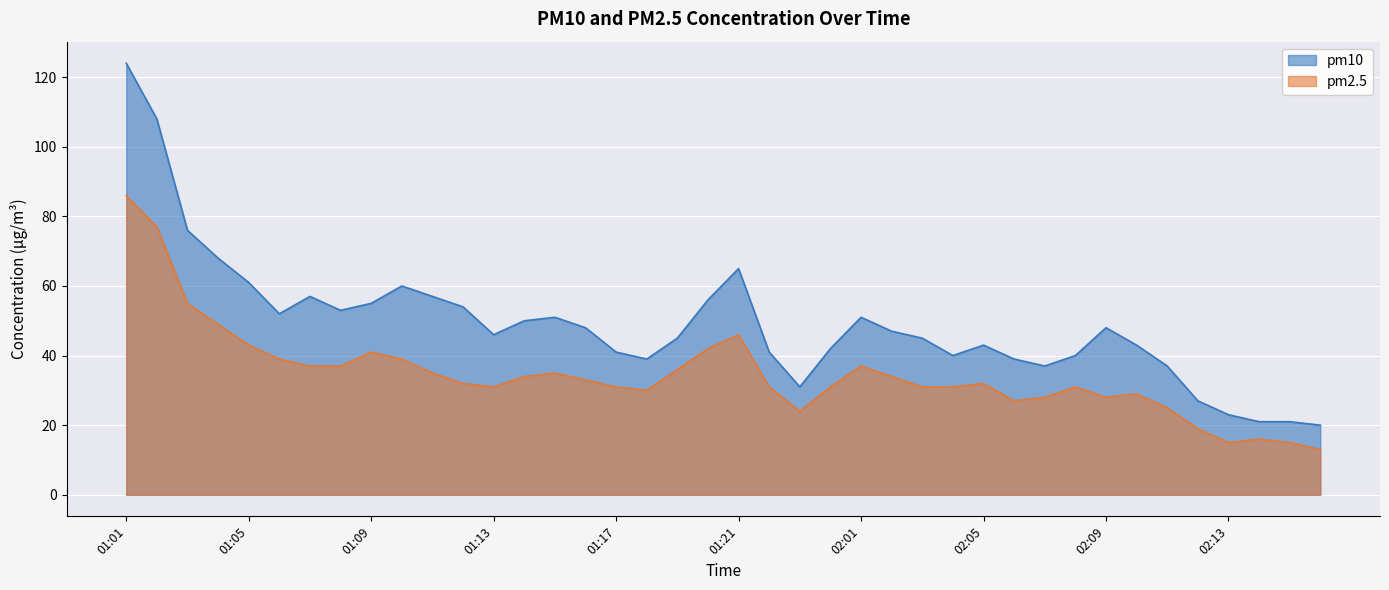

At which label does pm10 reach its minimum?

02:16